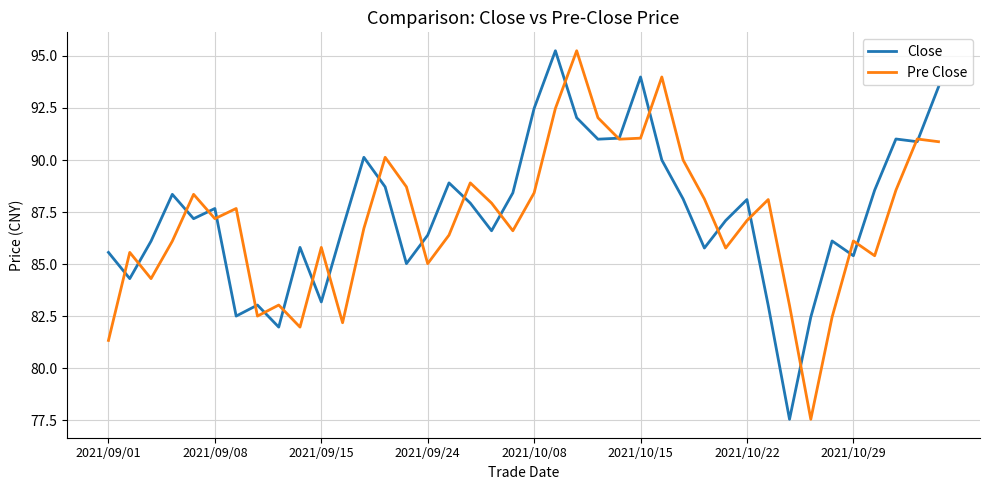

What is the value of the Close point at the 18th from the left?

87.9